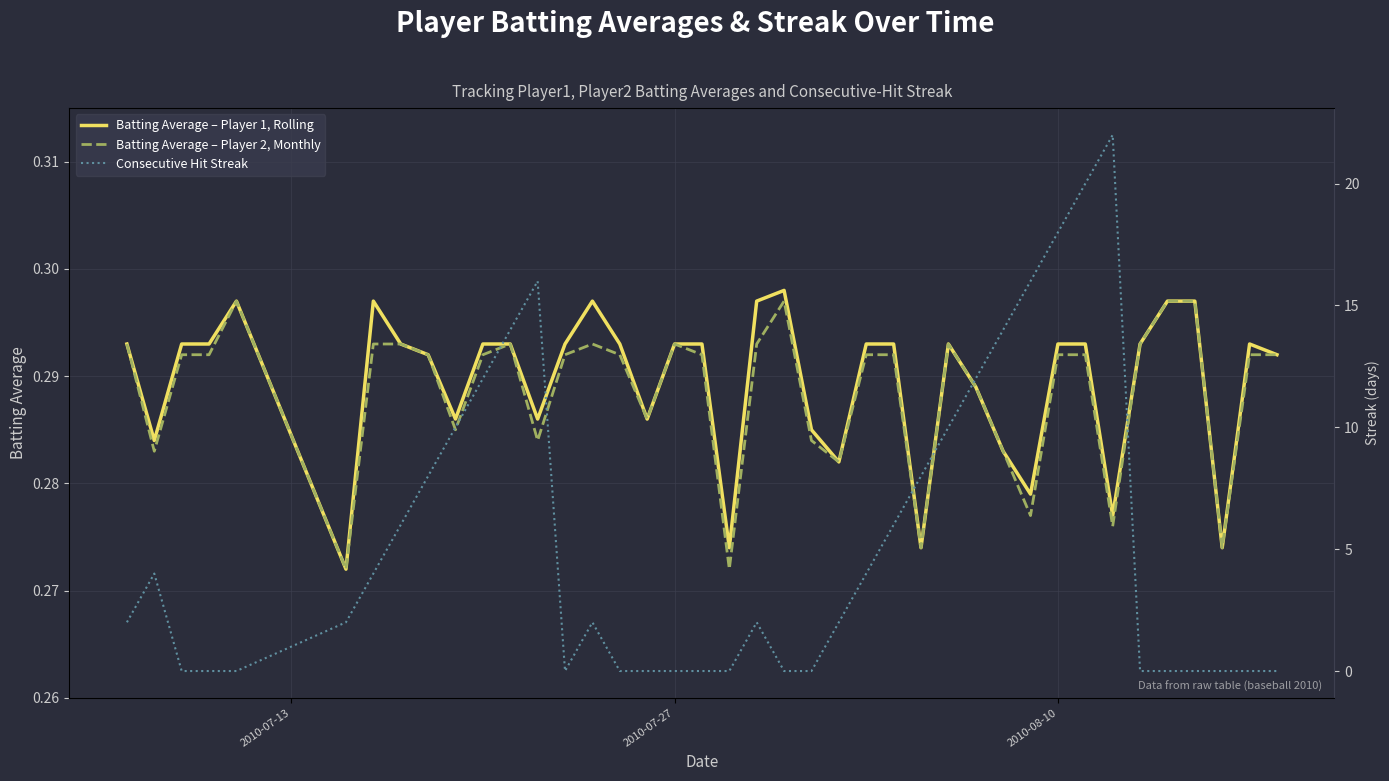

Is this an area chart (filled region under the line)?

No